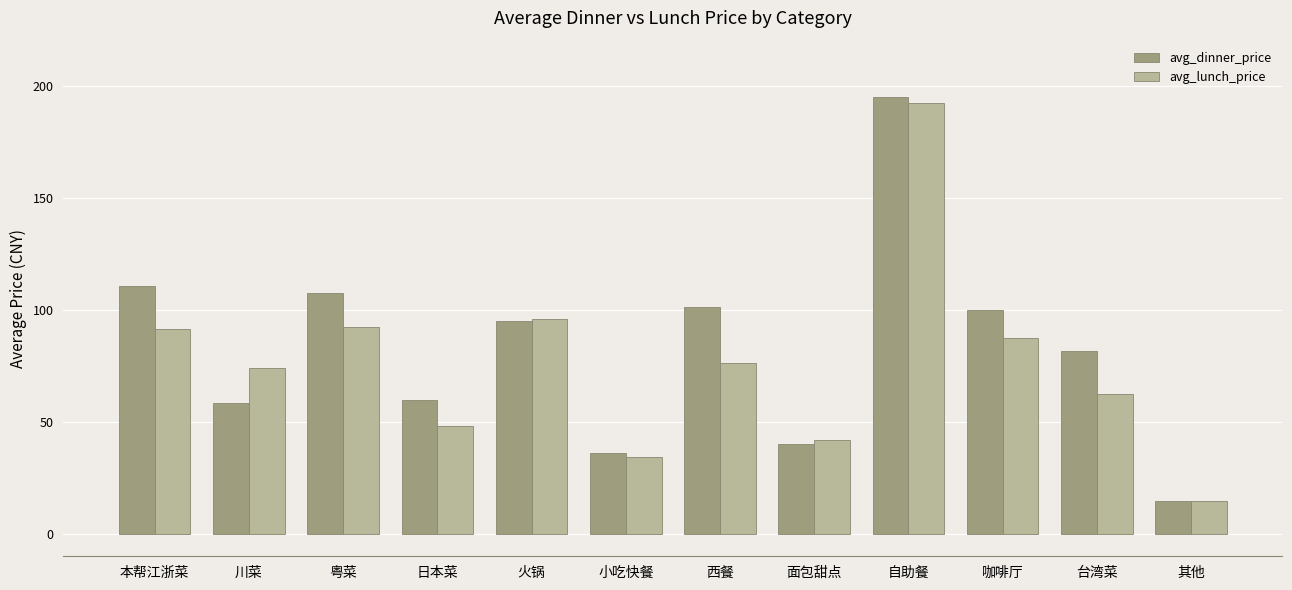

Are the bars grouped side by side (vs. stacked)?

Yes